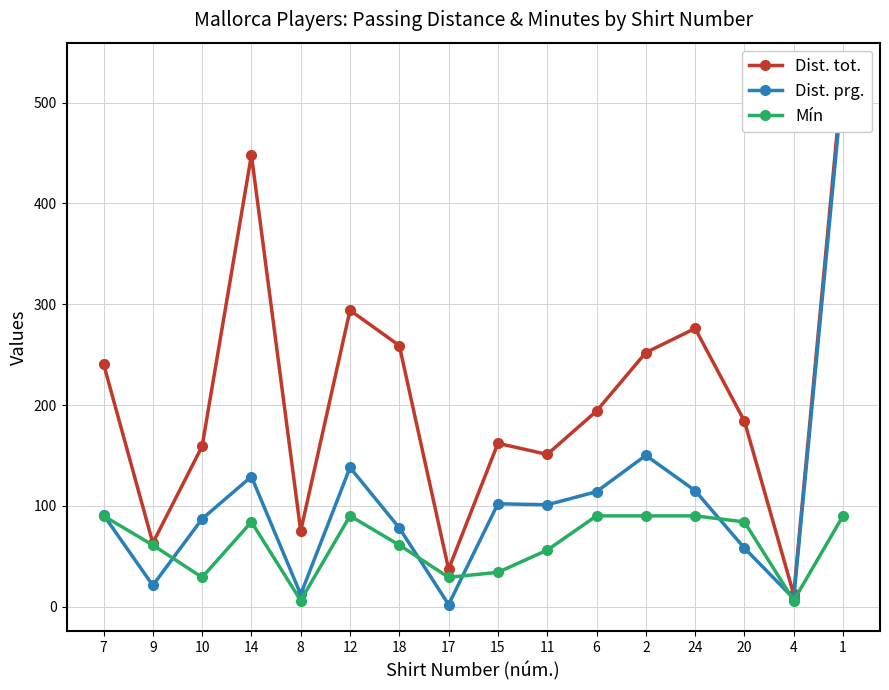

How many interior local peaks does the Dist. prg. series have?

4